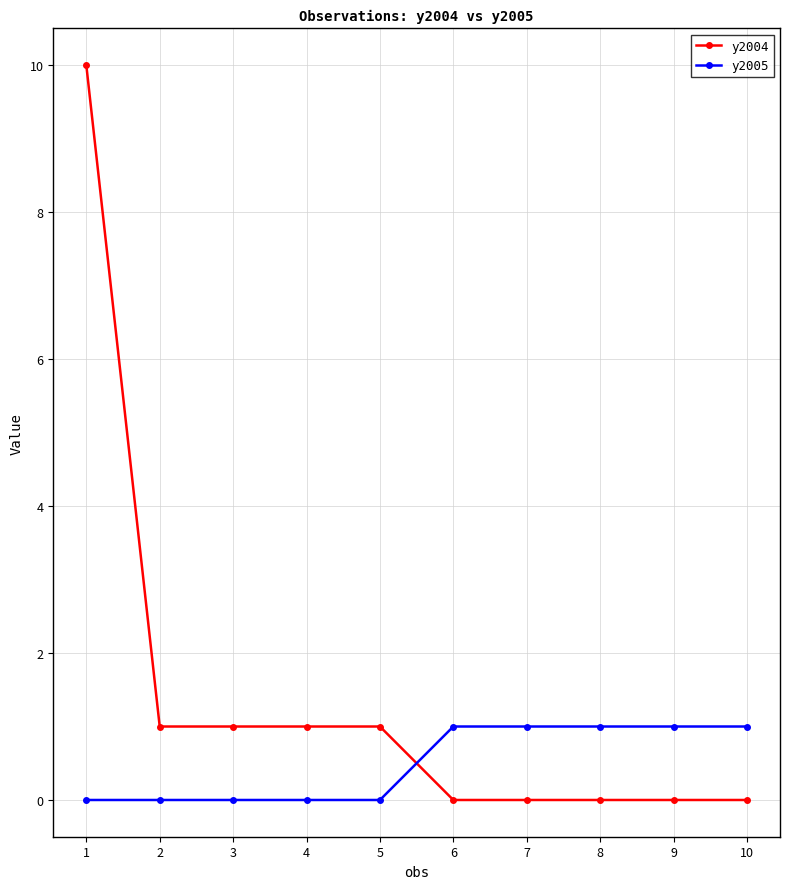

Which series has the largest range (max minus min)?

y2004